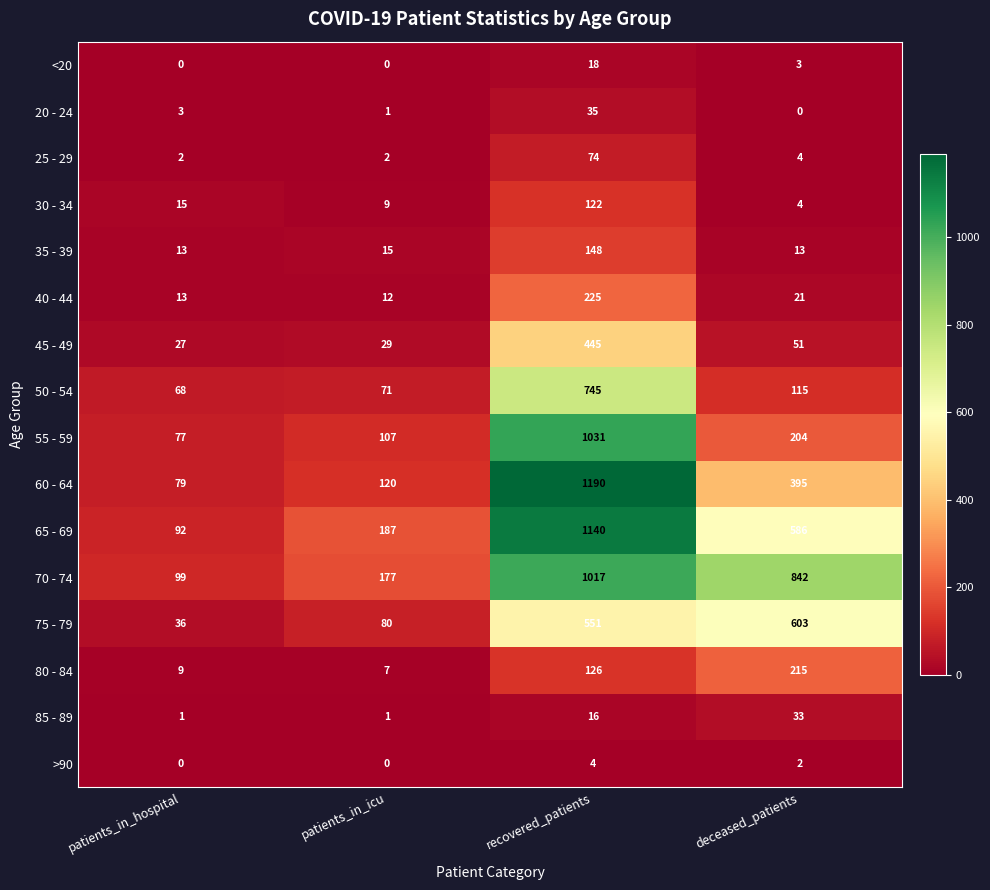

What is the total value across all series at patients_in_hospital?

534